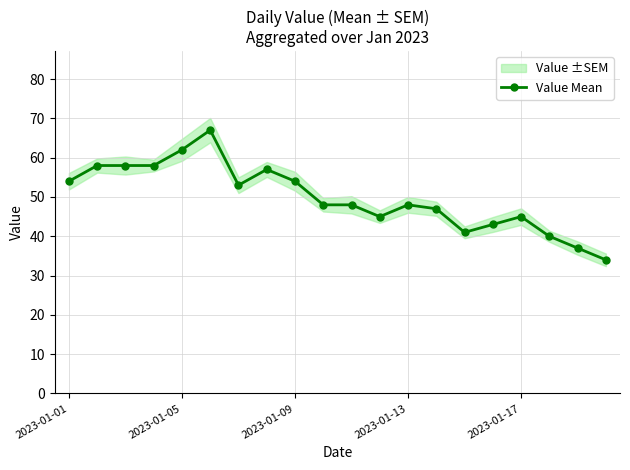

What is the lowest value of the Value Mean series?

34